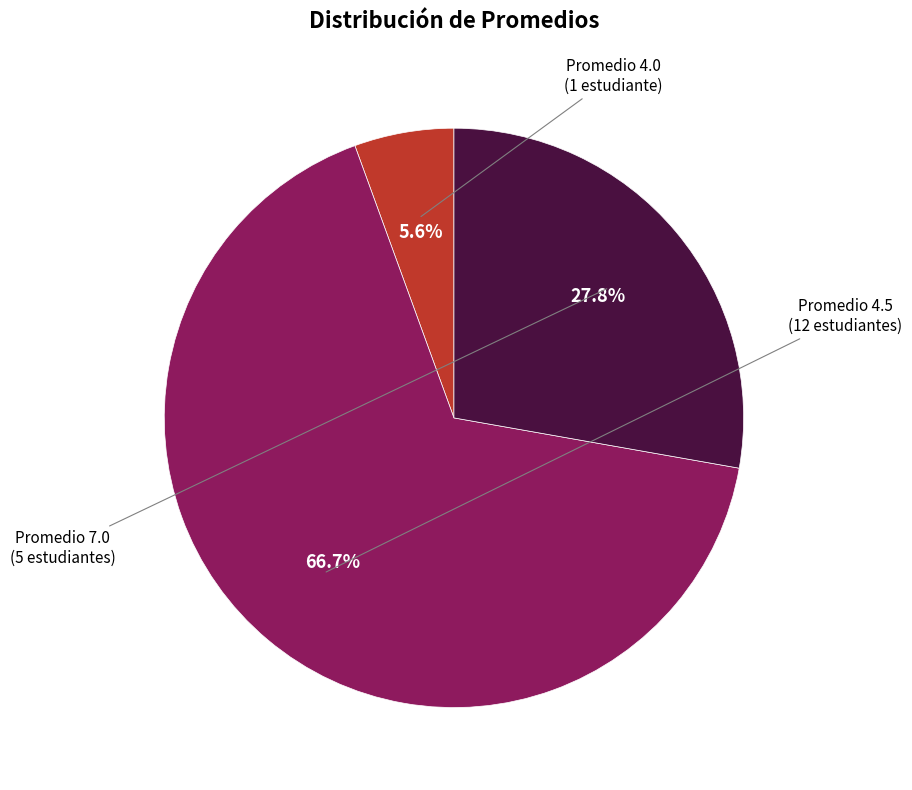

Is there any slice that represents more than half of the pie?

Yes